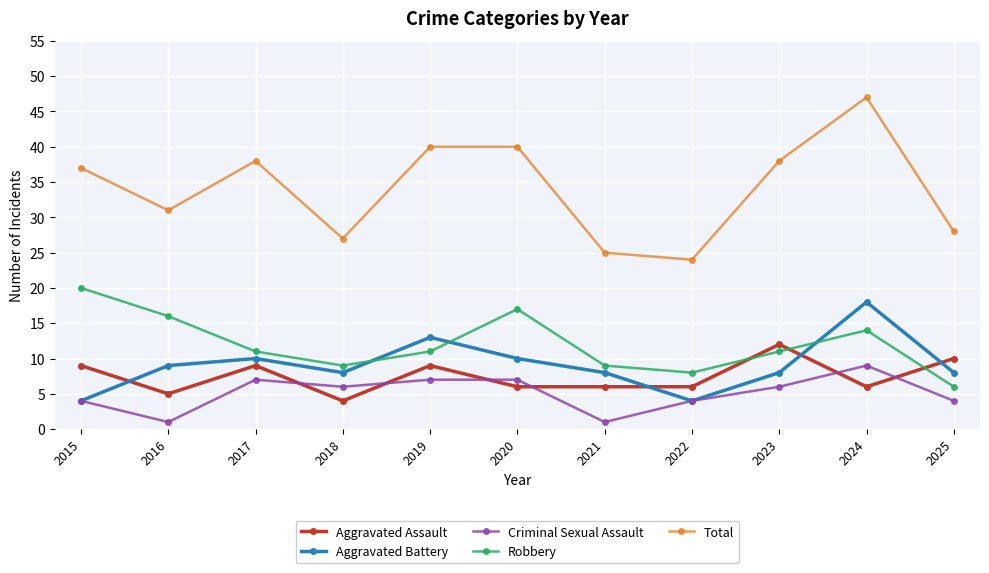

Count the number of data series in this chart.

5